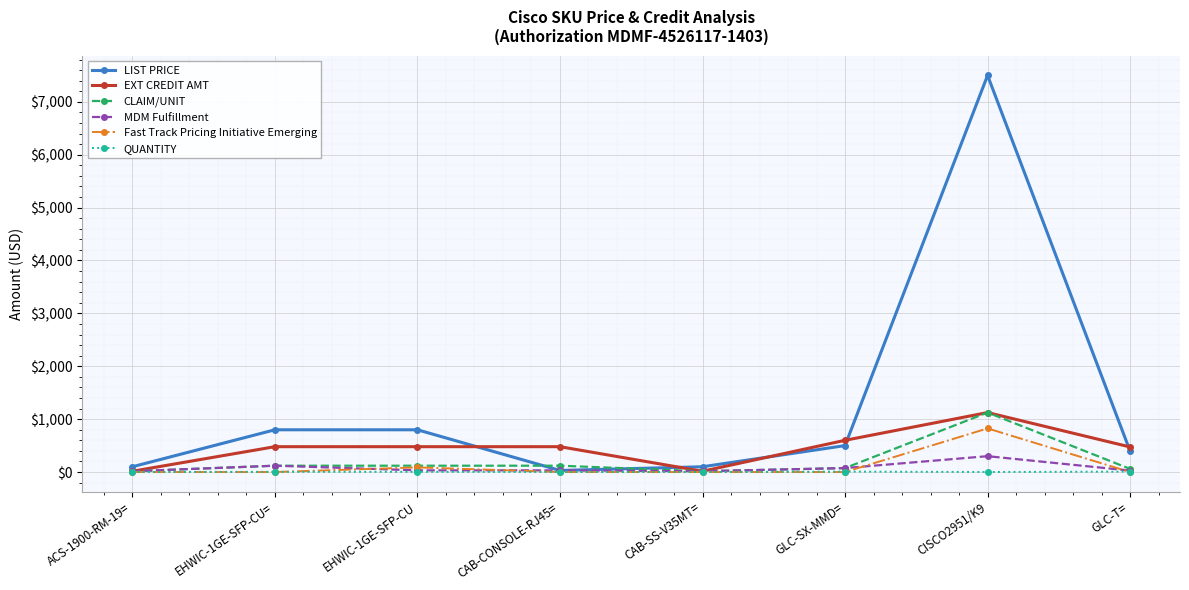

What is the minimum value for MDM Fulfillment?

15.0